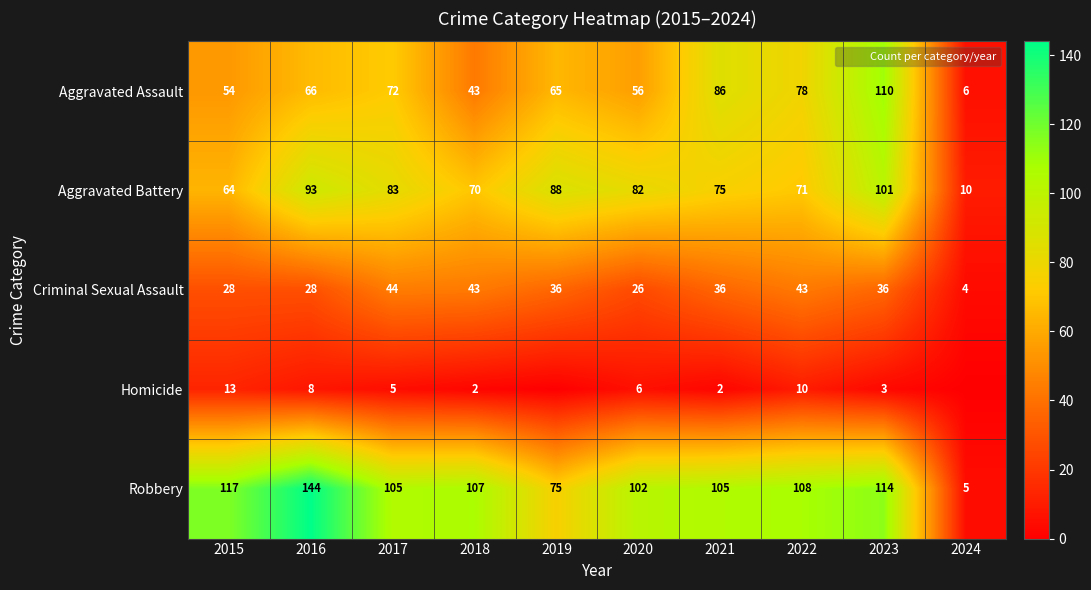

What is the difference between the Homicide values at 2016 and 2023?

5